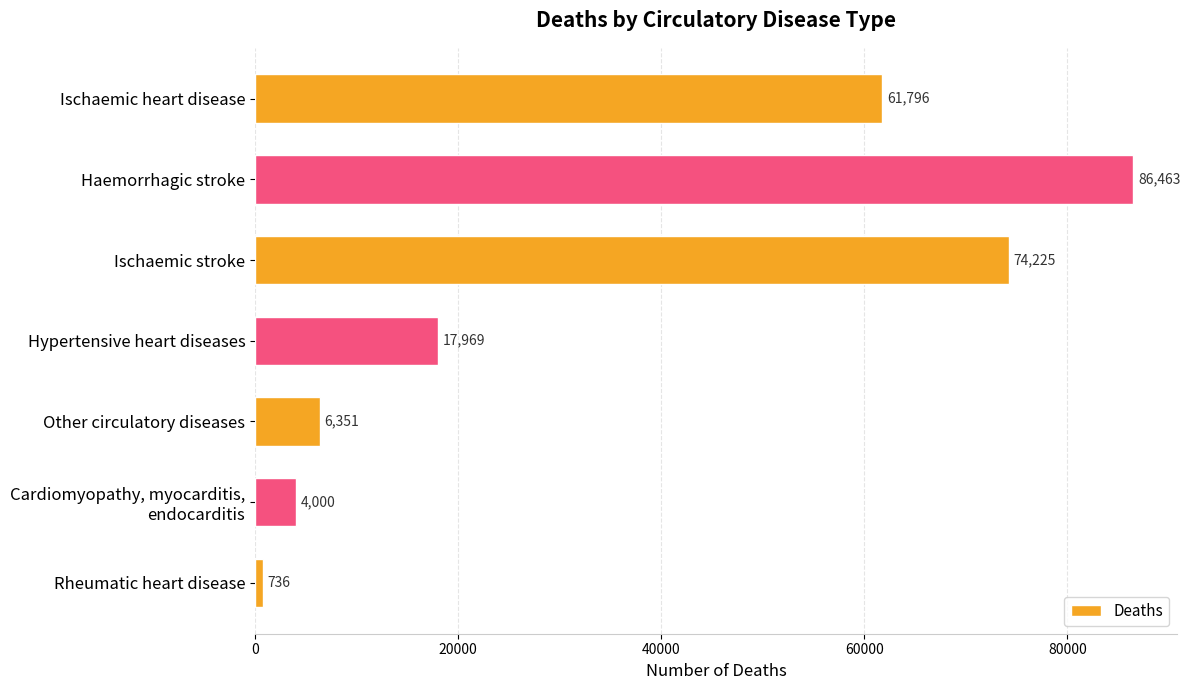

What is the difference between the maximum and minimum values?

85727